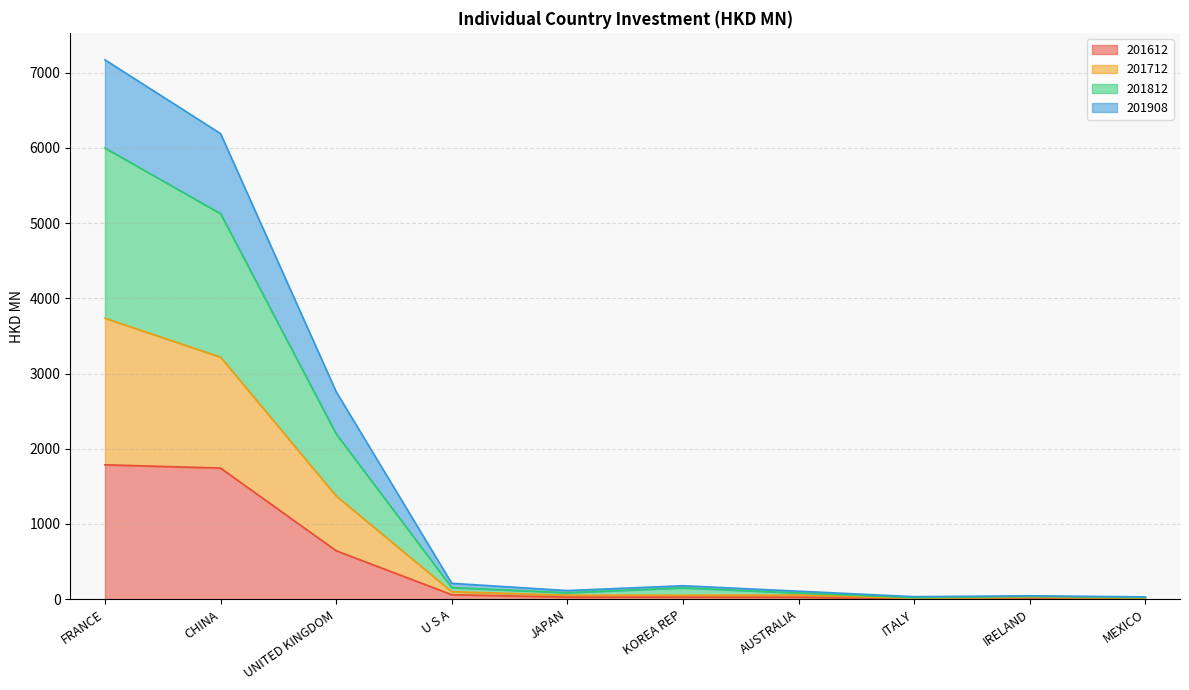

What position from the right is CHINA?

9